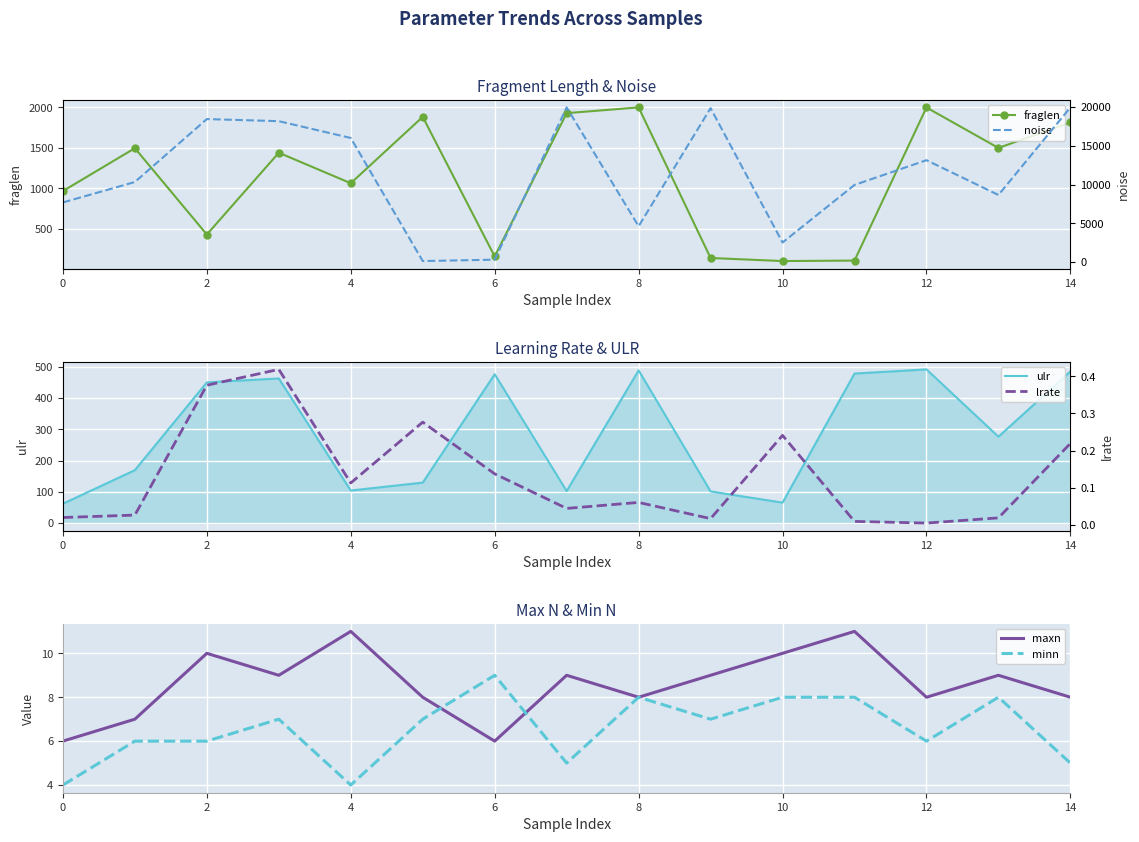

List the series in order of their peak value, lowest first.

lrate, minn, maxn, ulr, fraglen, noise